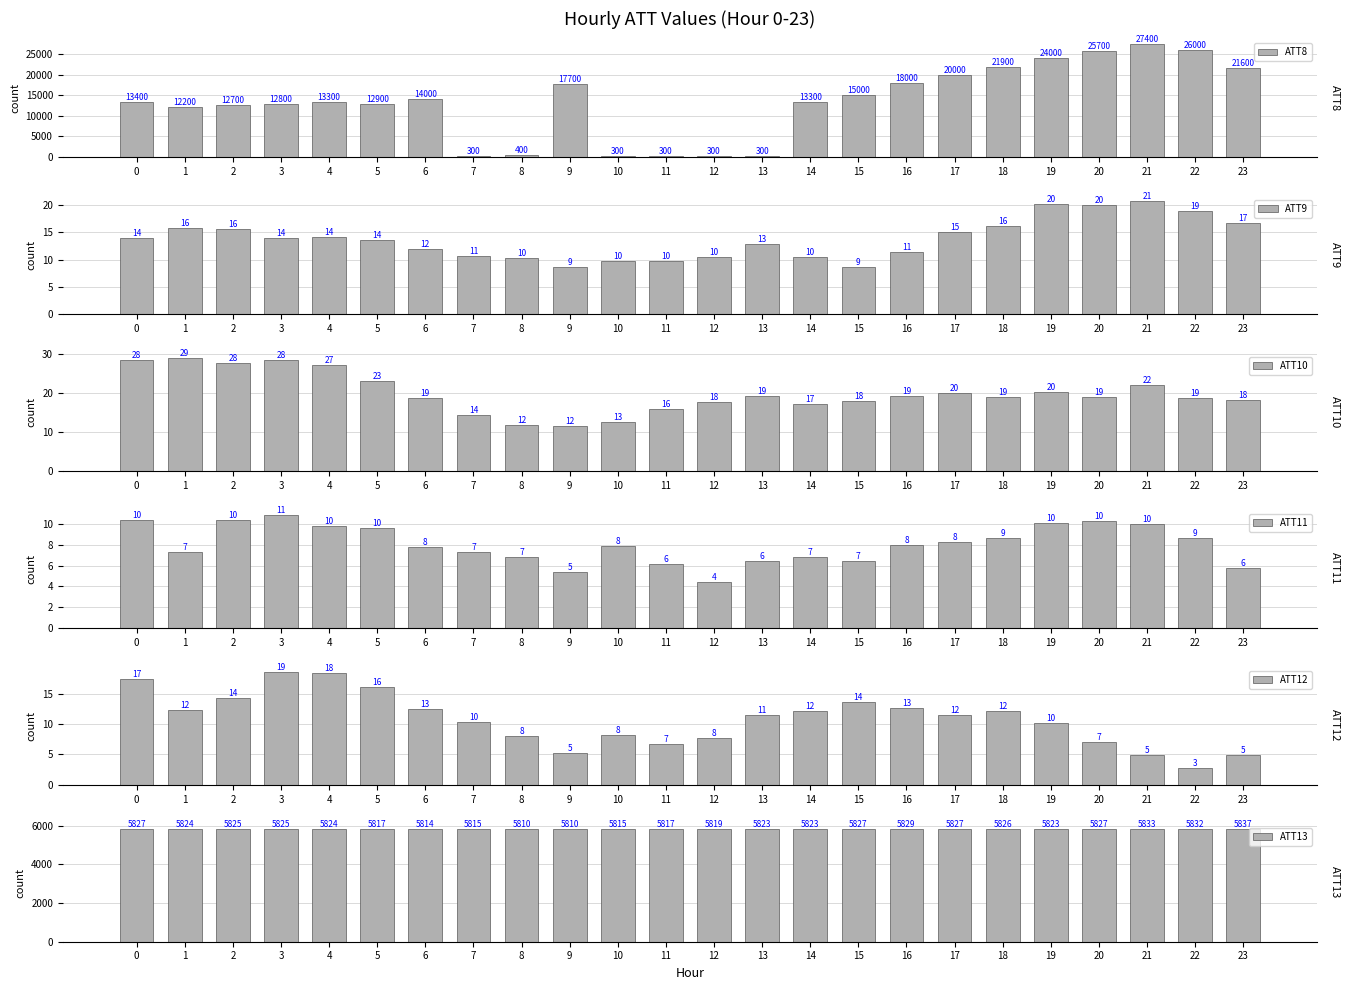

Which label corresponds to the smallest value in the chart?

22